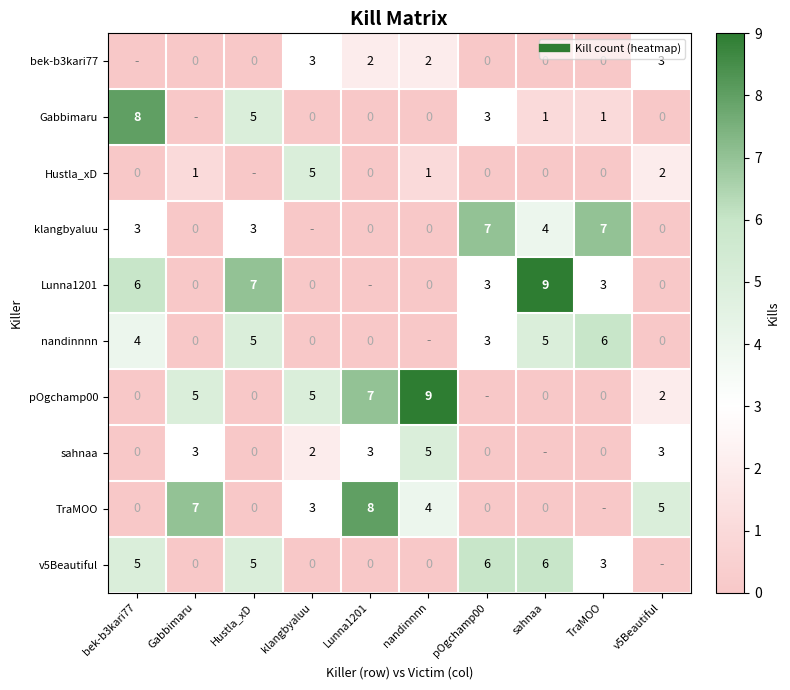

What is the maximum value shown in the chart?

9